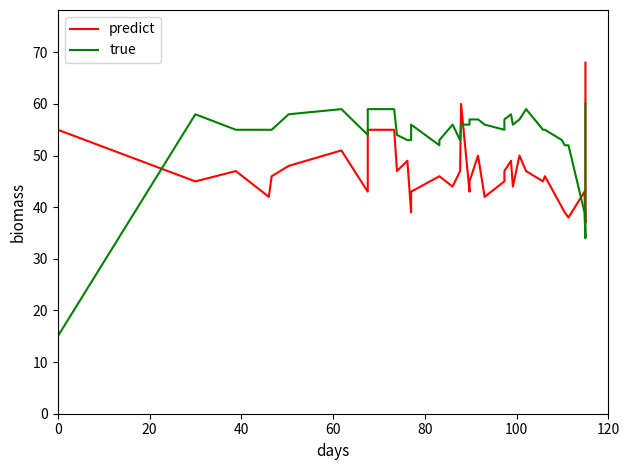

What is the label of the 20th point from the right?

20